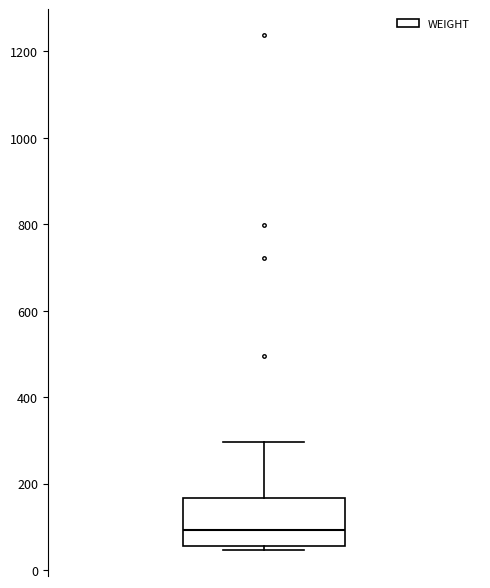

Transcribe this box plot: give where the median line is, the range the box spans, and where the two whiskers end, as read against the y-axis. The values are not printed on the chart, so give them approximately, as read against the axis.

median 100, box 60 to 160, whiskers 40 to 300